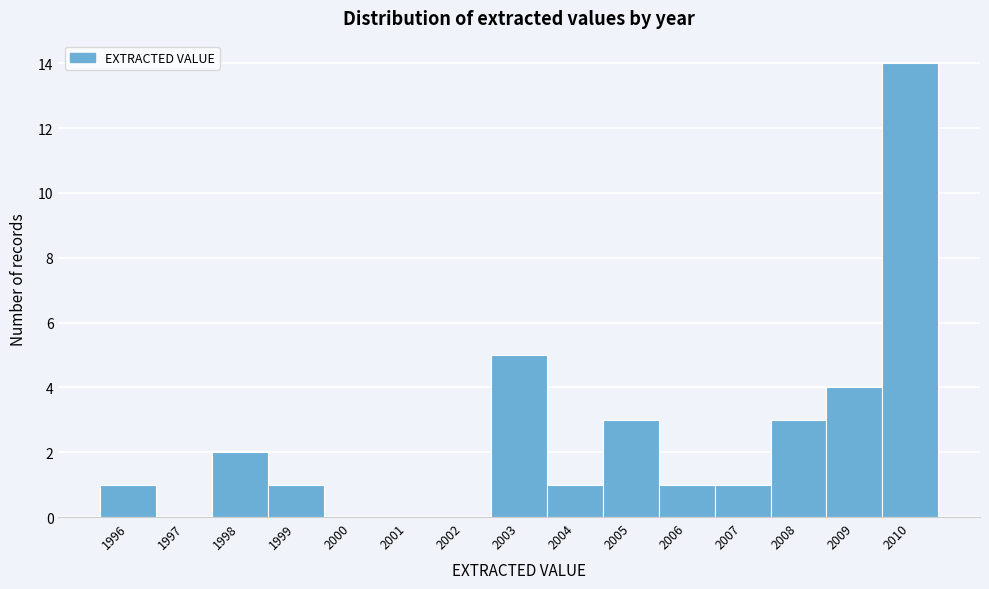

Reading left to right, transcribe this chart: for each bar, give the range it covers on the x-axis and its height. The values are not printed on the chart, so give them approximately, as read against the axis.

1995.5 to 1996.5: 1
1996.5 to 1997.5: 0
1997.5 to 1998.5: 2
1998.5 to 1999.5: 1
1999.5 to 2000.5: 0
2000.5 to 2001.5: 0
2001.5 to 2002.5: 0
2002.5 to 2003.5: 5
2003.5 to 2004.5: 1
2004.5 to 2005.5: 3
2005.5 to 2006.5: 1
2006.5 to 2007.5: 1
2007.5 to 2008.5: 3
2008.5 to 2009.5: 4
2009.5 to 2010.5: 14